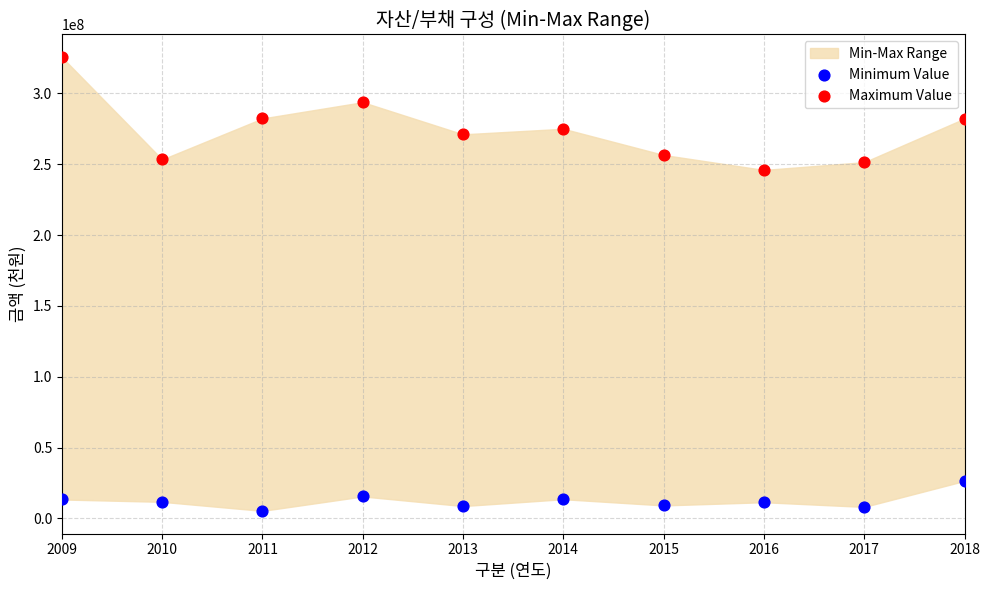

Which series has the largest Y range (max minus min)?

Maximum Value